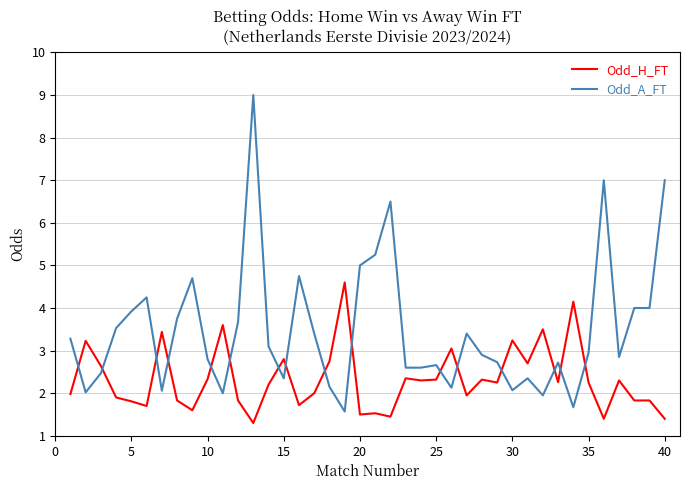

How many distinct data groups are displayed?

2